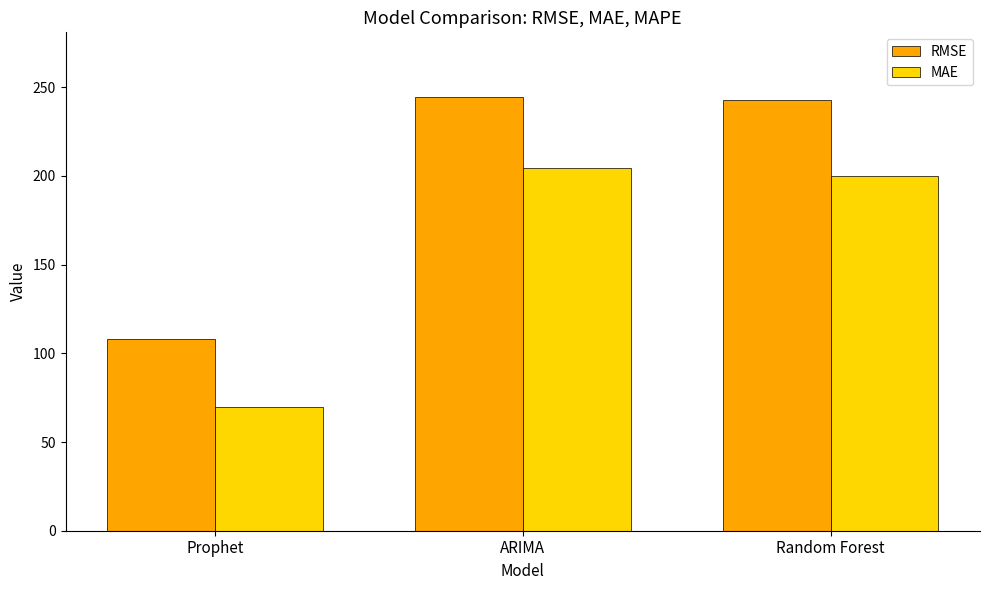

How many data points in MAE are less than 199?

1